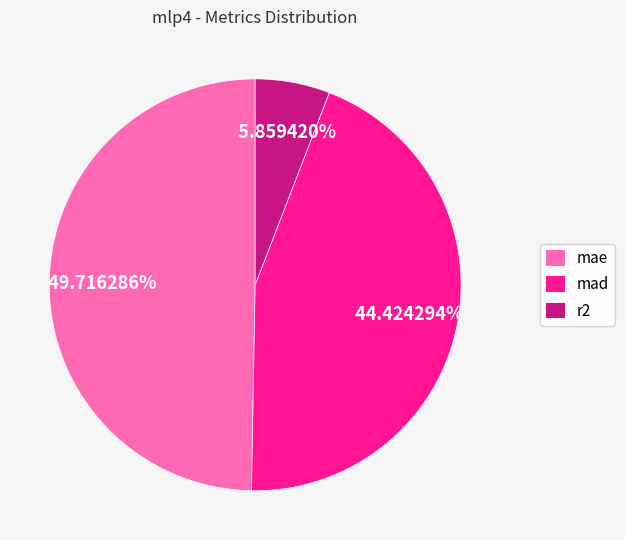

To the nearest percent, what portion does mae represent?

50%